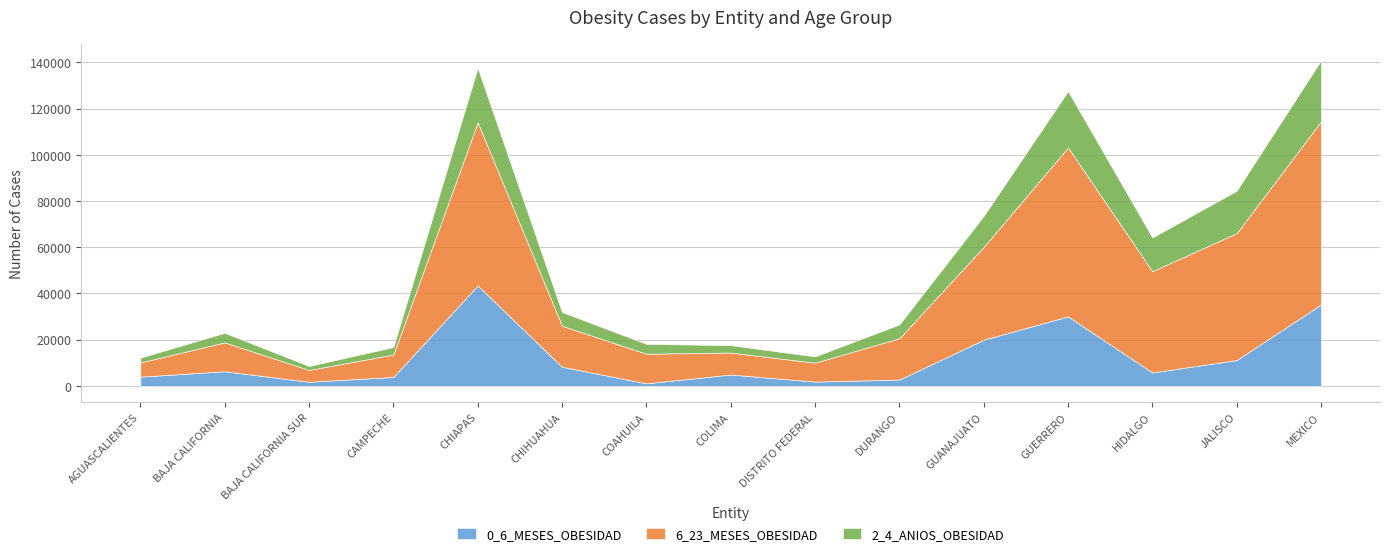

What is the label of the 13th point from the left?

HIDALGO